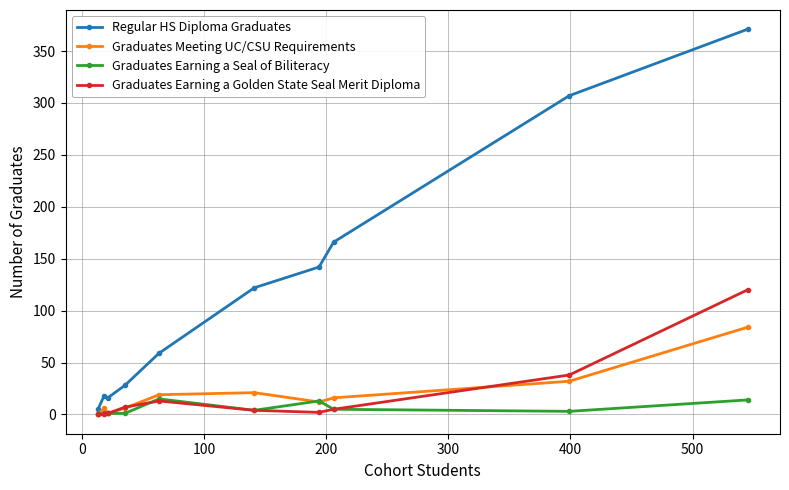

Which series has the widest spread of values?

Regular HS Diploma Graduates